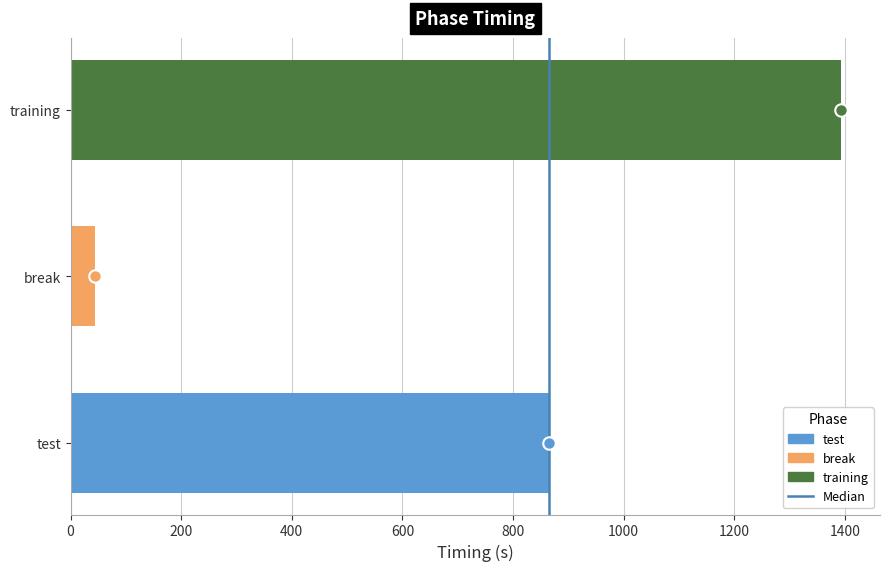

True or false: the data shows 1372.5 at test.

False